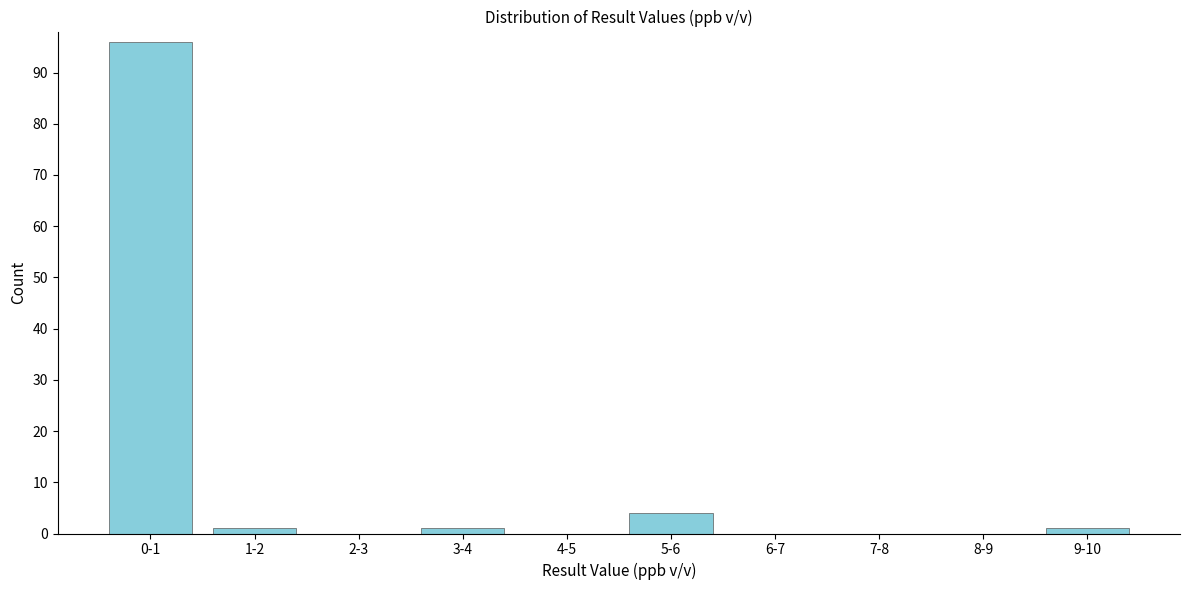

Reading left to right, what are all the values shown in this chart?

0-1=96	1-2=1	2-3=0	3-4=1	4-5=0	5-6=4	6-7=0	7-8=0	8-9=0	9-10=1